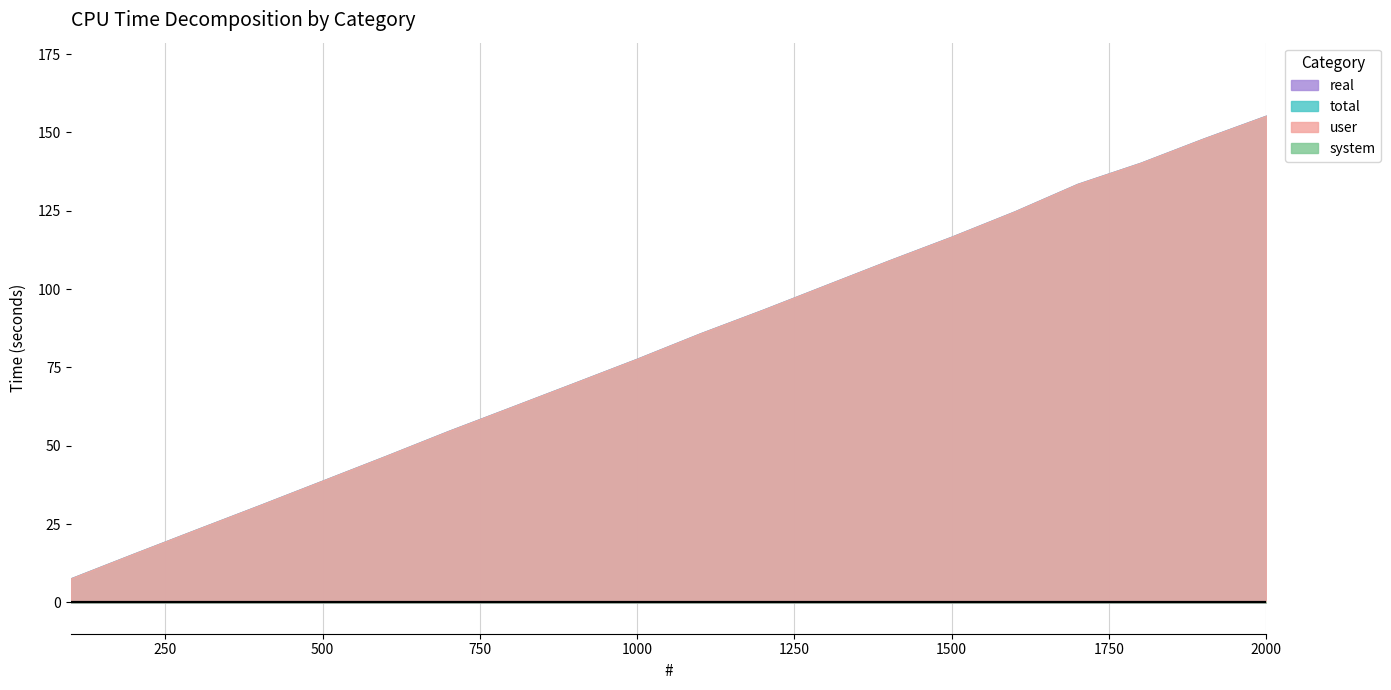

The user series shows 63.6 at 1300. True or false?

False